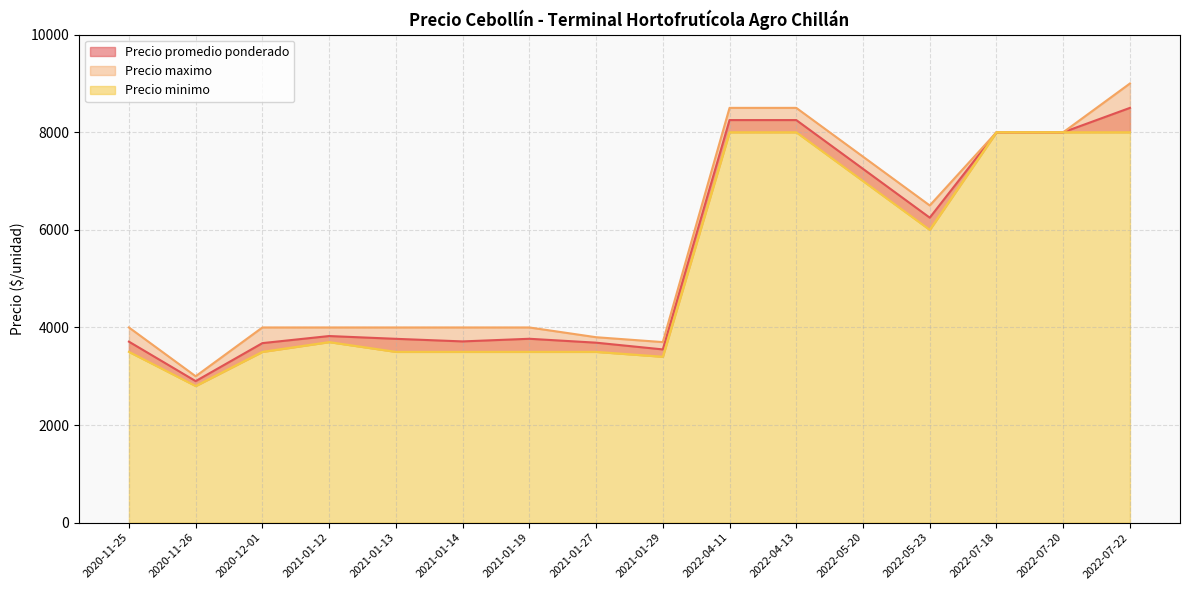

What is the approximate value of Precio minimo at 2021-01-29?

3400